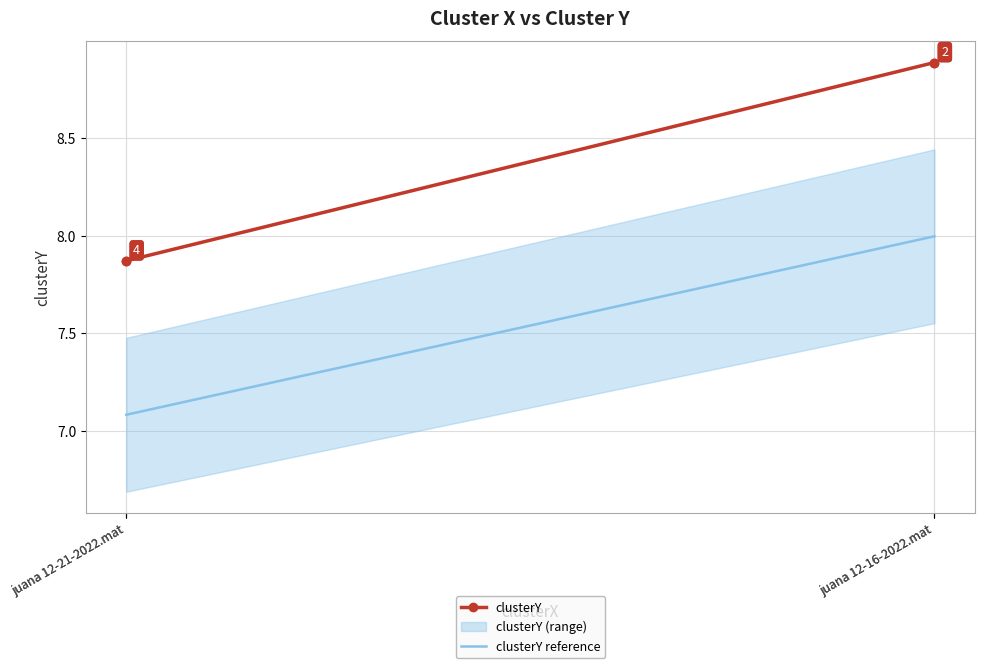

What is the difference between the maximum and minimum values in the clusterY series?

1.0